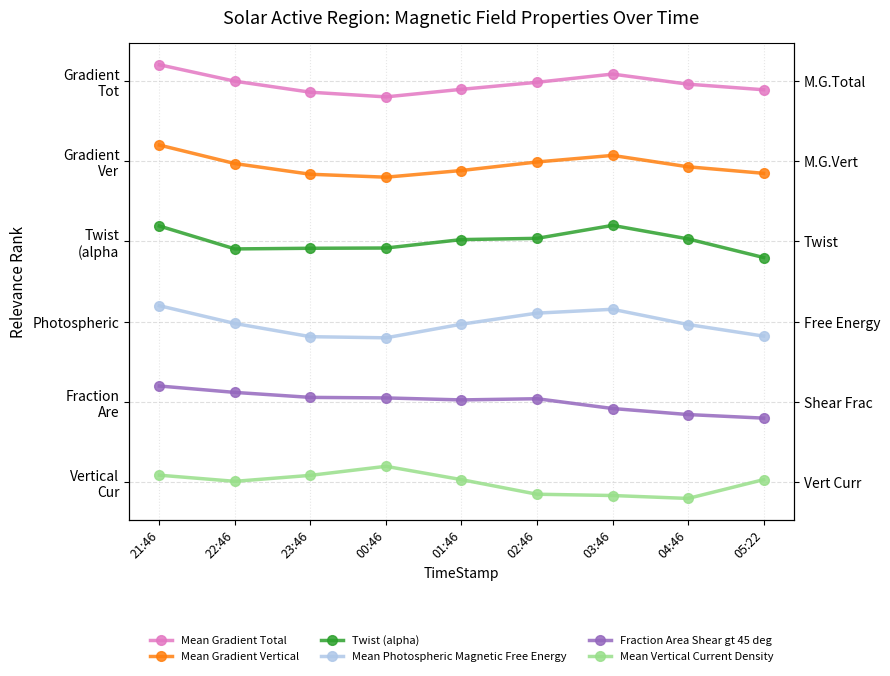

Reading right to left, extract all data points from this chart.

Mean Gradient Total: 05:22=5.1	04:46=5.2	03:46=5.3	02:46=5.2	01:46=5.1	00:46=5.0	23:46=5.1	22:46=5.2	21:46=5.4
Mean Gradient Vertical: 05:22=4.0	04:46=4.1	03:46=4.3	02:46=4.2	01:46=4.1	00:46=4.0	23:46=4.0	22:46=4.2	21:46=4.4
Twist (alpha): 05:22=3.0	04:46=3.2	03:46=3.4	02:46=3.2	01:46=3.2	00:46=3.1	23:46=3.1	22:46=3.1	21:46=3.4
Mean Photospheric Magnetic Free Energy: 05:22=2.0	04:46=2.2	03:46=2.4	02:46=2.3	01:46=2.2	00:46=2.0	23:46=2.0	22:46=2.2	21:46=2.4
Fraction Area Shear gt 45 deg: 05:22=1.0	04:46=1.0	03:46=1.1	02:46=1.2	01:46=1.2	00:46=1.3	23:46=1.3	22:46=1.3	21:46=1.4
Mean Vertical Current Density: 05:22=0.2	04:46=0.0	03:46=0.0	02:46=0.1	01:46=0.2	00:46=0.4	23:46=0.3	22:46=0.2	21:46=0.3